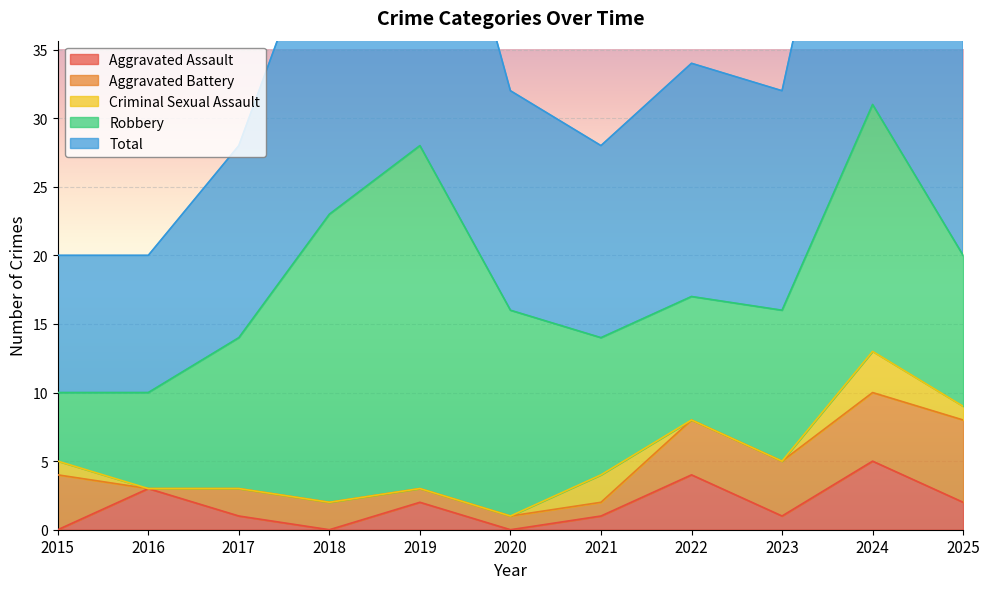

What is the sum of all Total values?

199